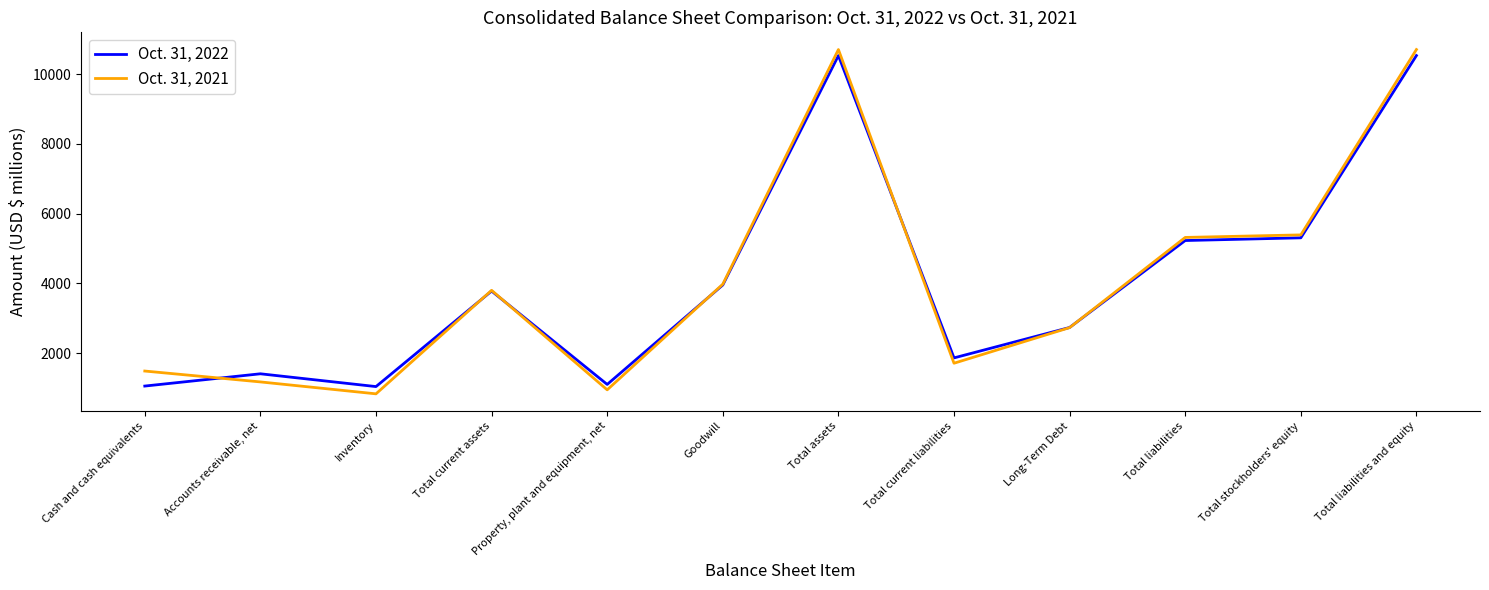

What is the maximum value for Oct. 31, 2021?

10705